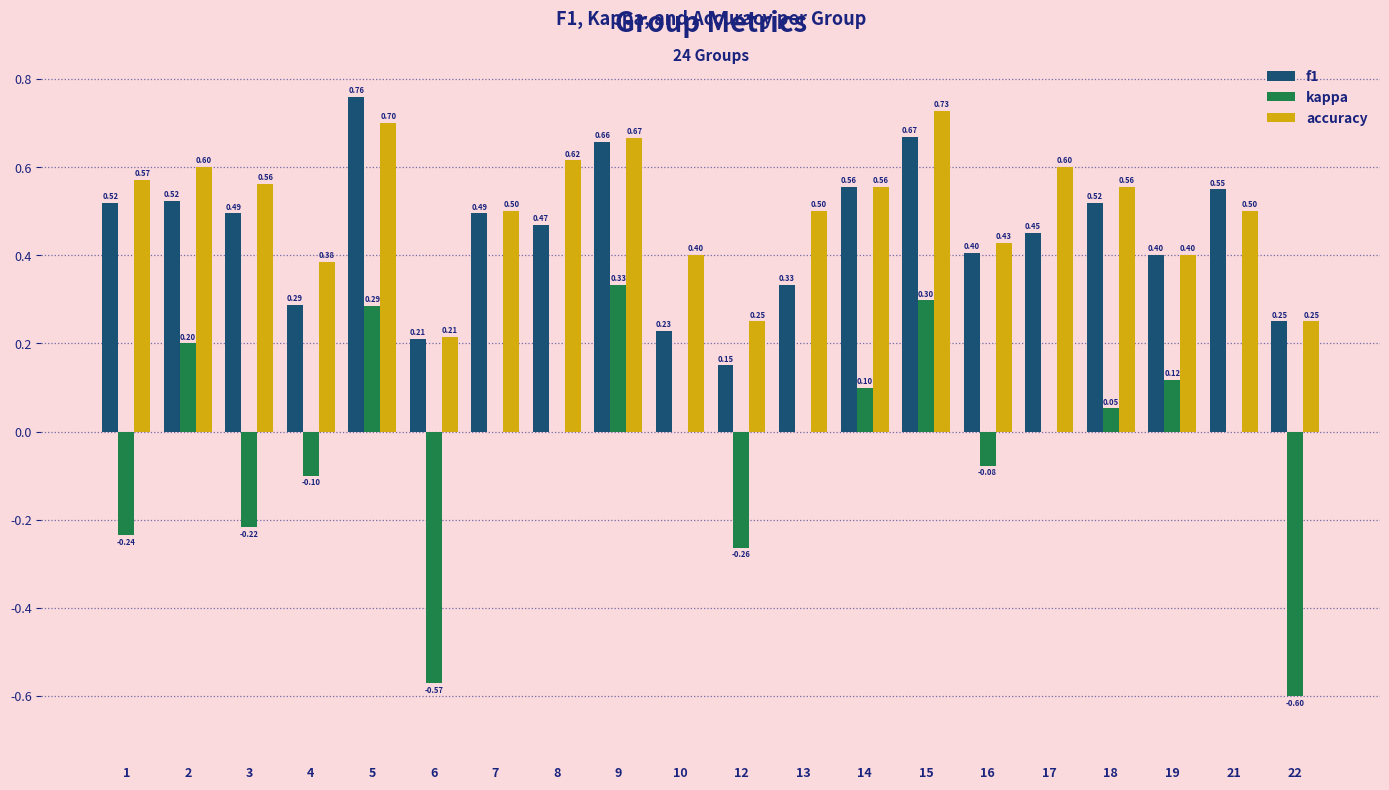

Is it true that kappa equals 0.4 at 10?

False